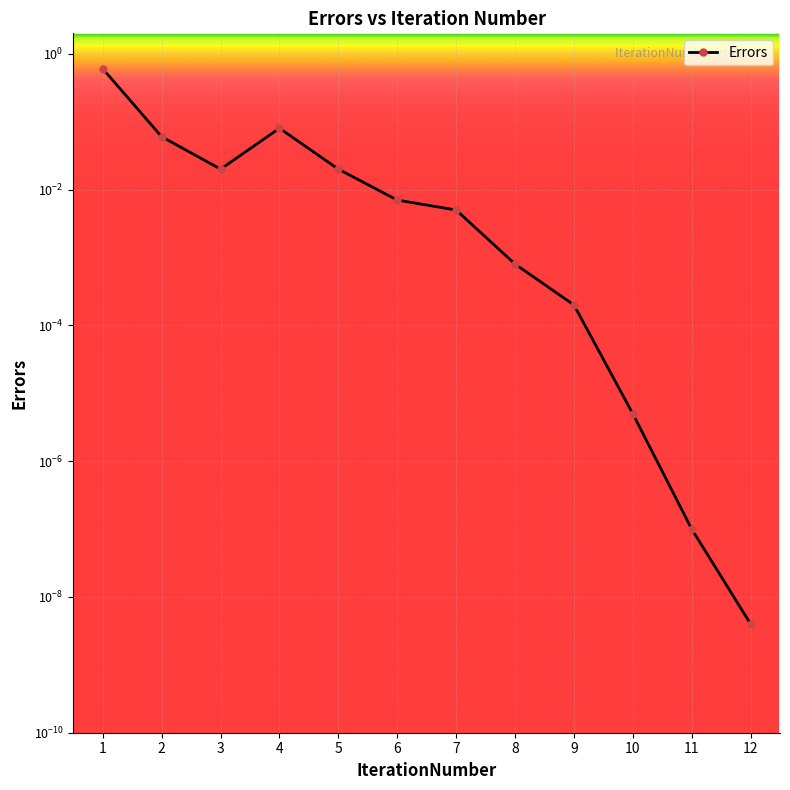

The value at 3 is 0.0. True or false?

True